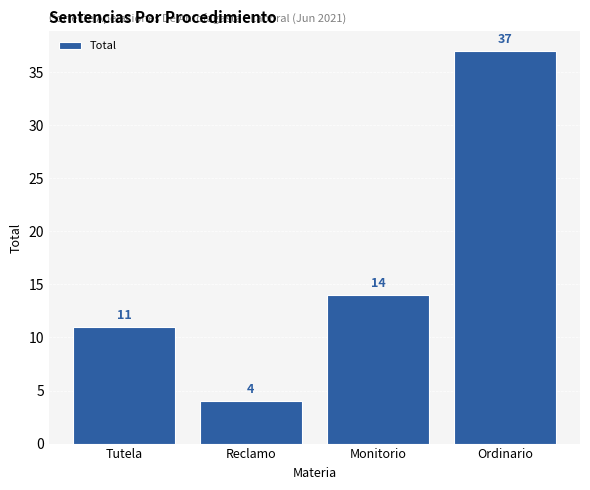

The chart shows a value of 54 at Ordinario. True or false?

False